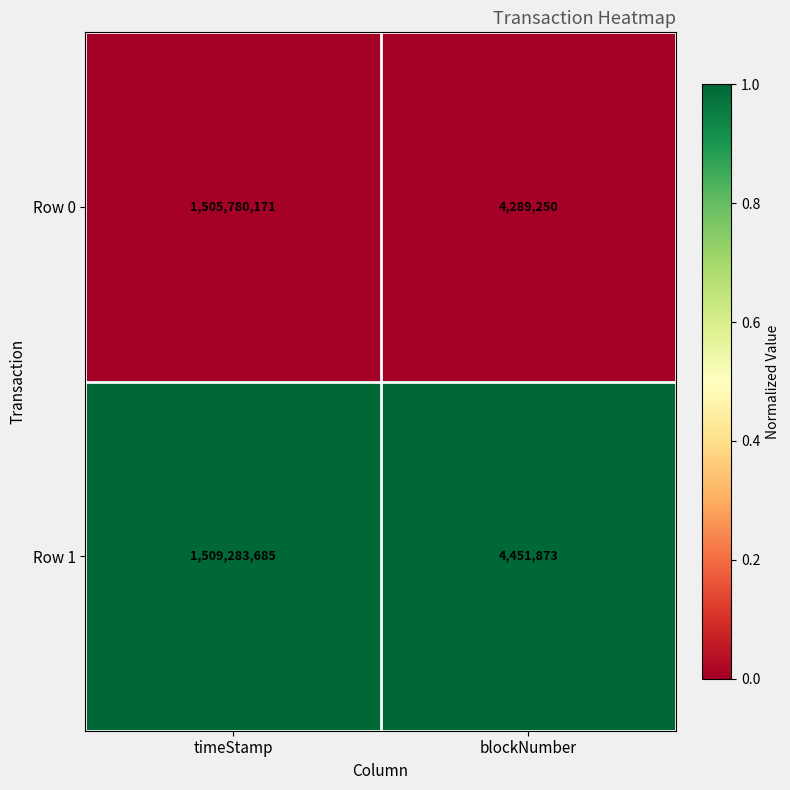

How many categories are shown in the chart?

2